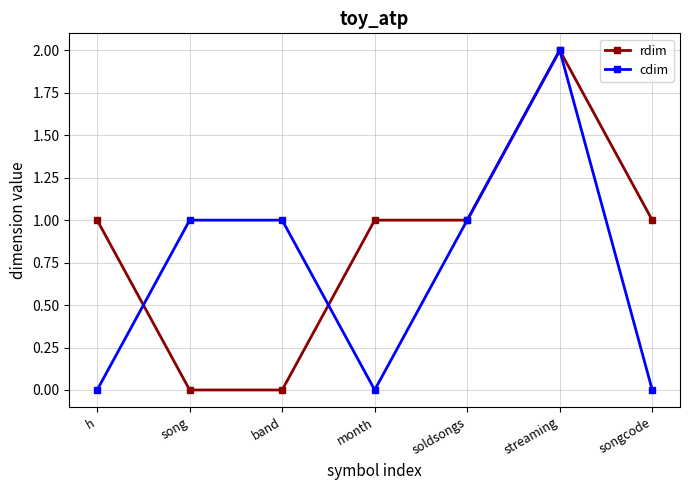

What is the sum of all cdim values?

5